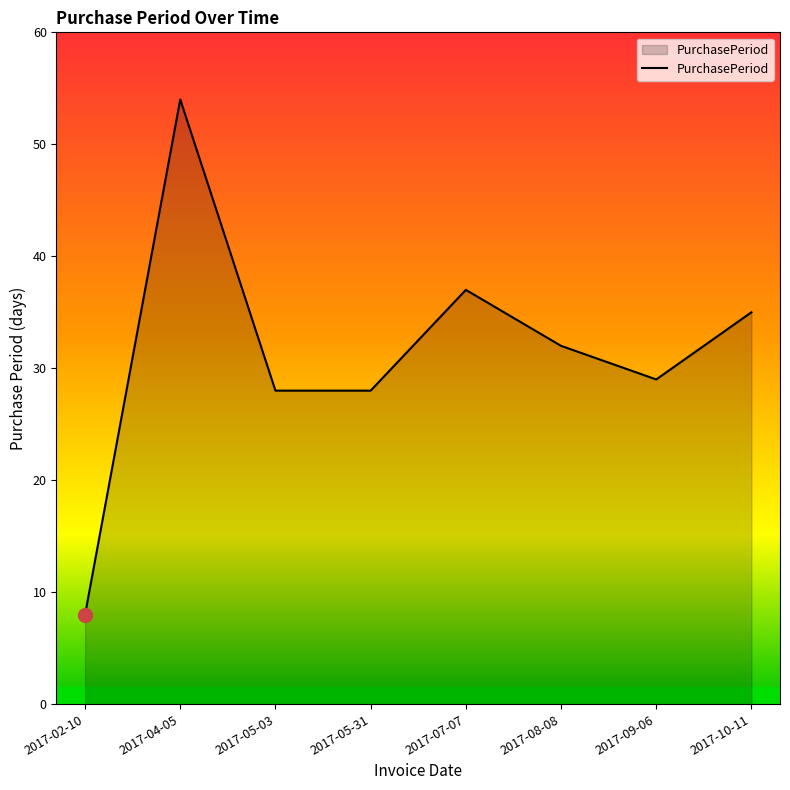

Where is the data nearest to the value 31?

2017-08-08